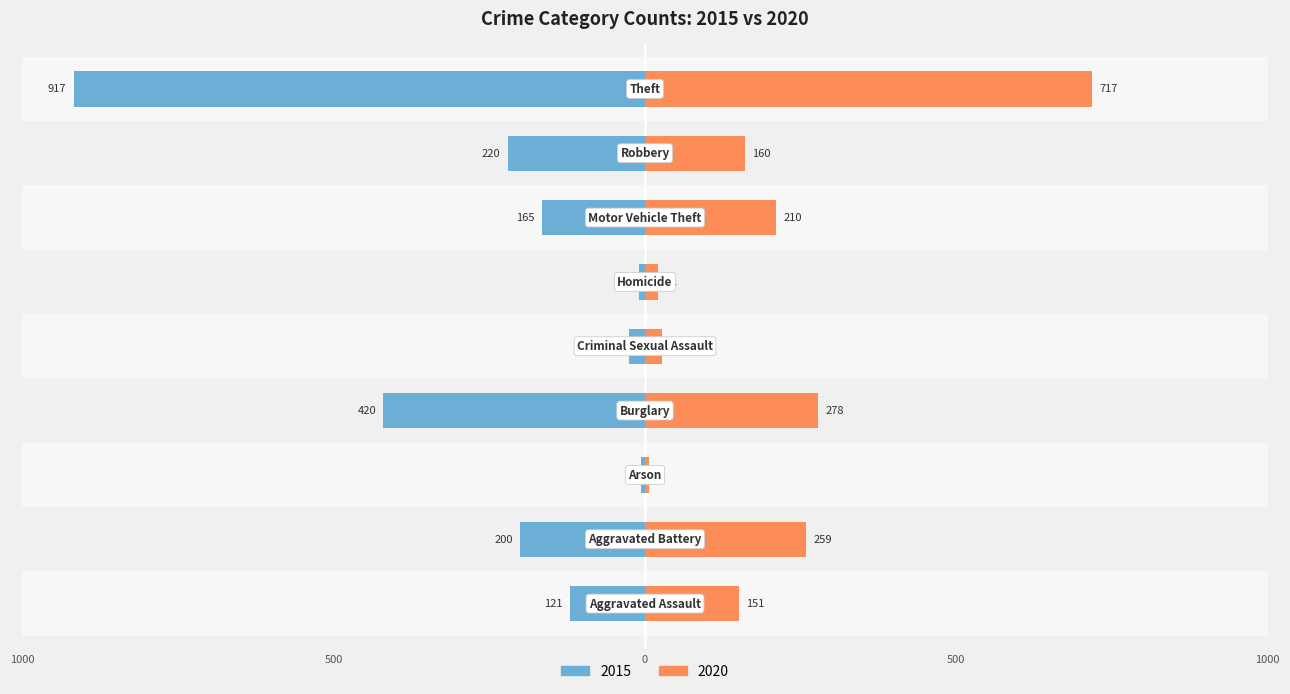

At Motor Vehicle Theft, list the series in order from largest to smallest.

2020, 2015